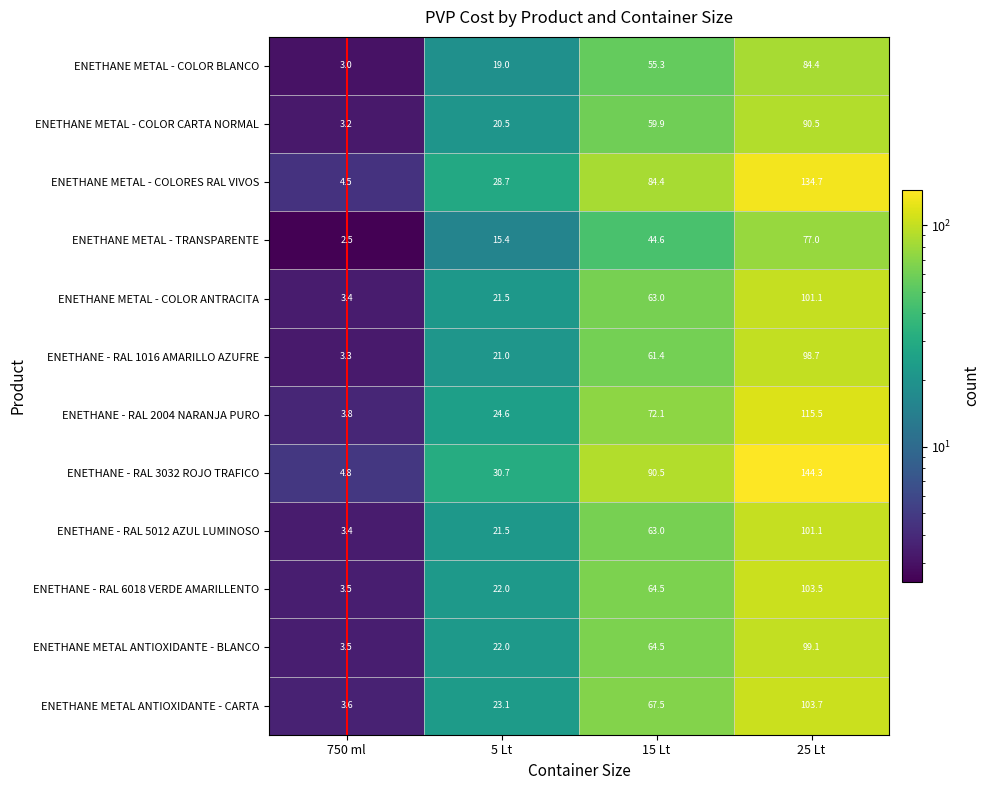

At which category is the sum across all series the highest?

25 Lt